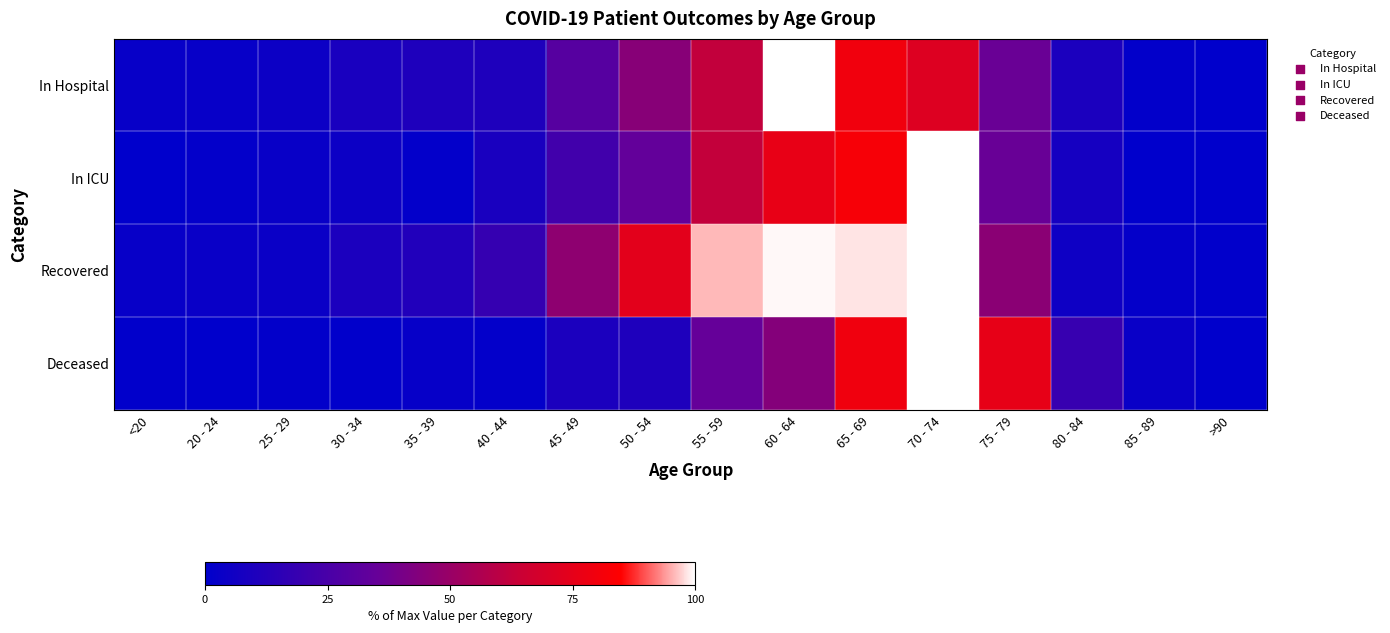

Reading right to left, what are all the values shown in this chart?

In Hospital: >90=0.0	85 - 89=0.9	80 - 84=9.6	75 - 79=36.0	70 - 74=71.9	65 - 69=79.8	60 - 64=100.0	55 - 59=62.3	50 - 54=44.7	45 - 49=29.8	40 - 44=10.5	35 - 39=10.5	30 - 34=8.8	25 - 29=4.4	20 - 24=2.6	<20=2.6
In ICU: >90=0.0	85 - 89=0.0	80 - 84=7.5	75 - 79=35.8	70 - 74=100.0	65 - 69=82.1	60 - 64=76.1	55 - 59=62.7	50 - 54=34.3	45 - 49=22.4	40 - 44=9.0	35 - 39=1.5	30 - 34=4.5	25 - 29=3.0	20 - 24=1.5	<20=0.0
Recovered: >90=0.5	85 - 89=1.6	80 - 84=5.3	75 - 79=45.8	70 - 74=100.0	65 - 69=98.4	60 - 64=99.5	55 - 59=95.8	50 - 54=74.2	45 - 49=46.8	40 - 44=18.4	35 - 39=11.6	30 - 34=9.5	25 - 29=3.7	20 - 24=3.2	<20=2.6
Deceased: >90=0.0	85 - 89=3.3	80 - 84=19.1	75 - 79=75.6	70 - 74=100.0	65 - 69=79.4	60 - 64=44.0	55 - 59=34.9	50 - 54=10.5	45 - 49=9.6	40 - 44=1.4	35 - 39=2.4	30 - 34=0.5	25 - 29=1.0	20 - 24=0.0	<20=0.5